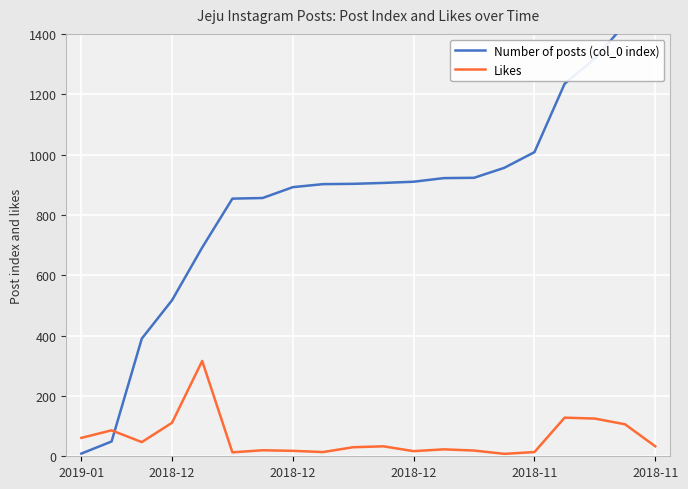

Which category has the highest value across all series?

2018-11